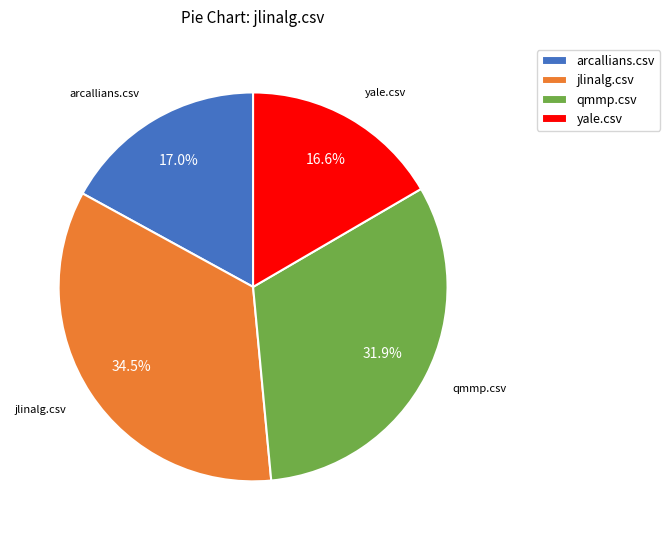

Is there any slice that represents more than half of the pie?

No